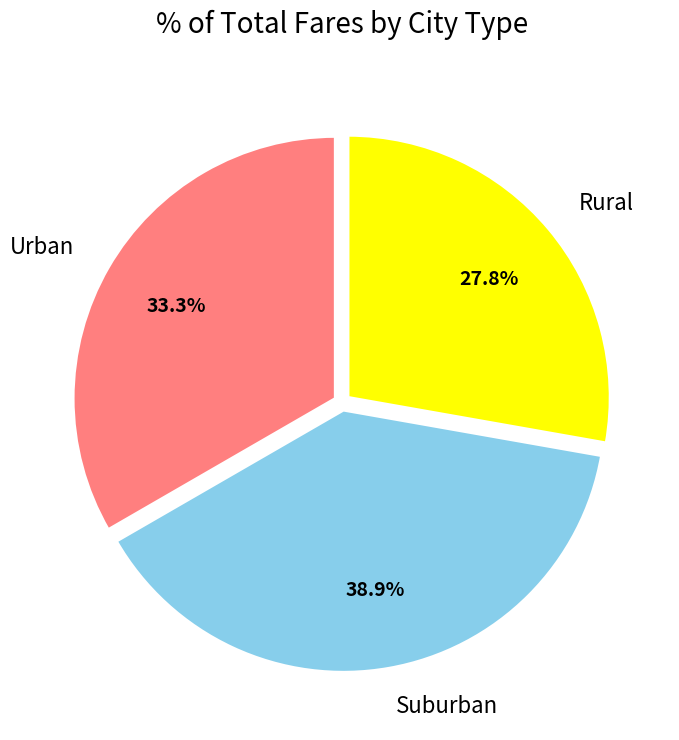

Which category has the biggest portion of the pie?

Suburban